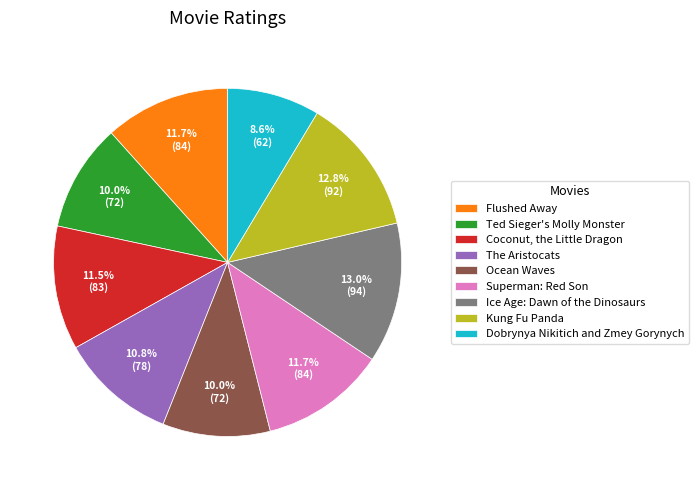

To the nearest percent, what percentage of the pie is Ocean Waves?

10%